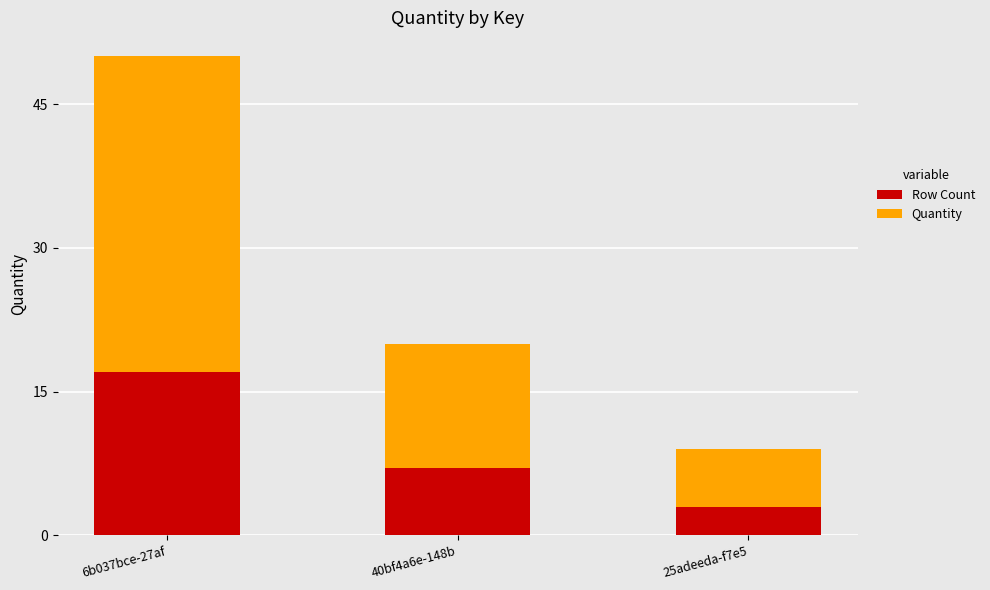

At which label does Row Count reach its peak?

6b037bce-27af